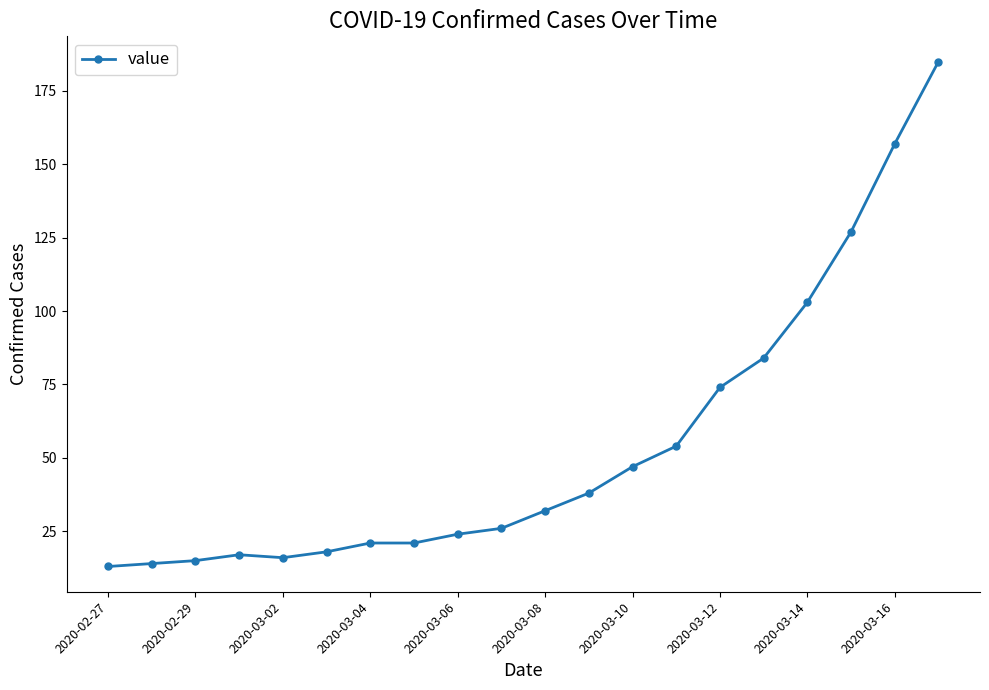

Is this an area chart (filled region under the line)?

No